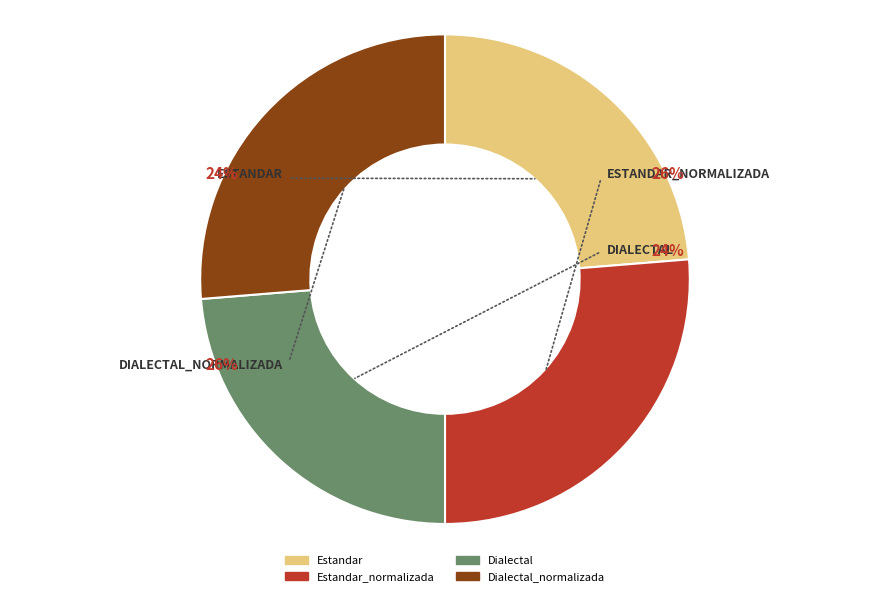

What is the largest slice in the pie chart?

Estandar_normalizada